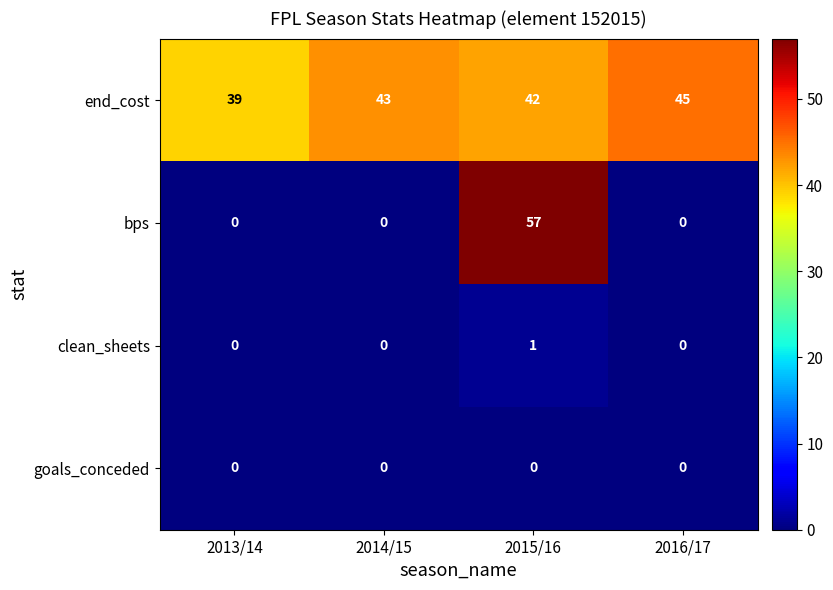

Which series has the largest total across all categories?

end_cost